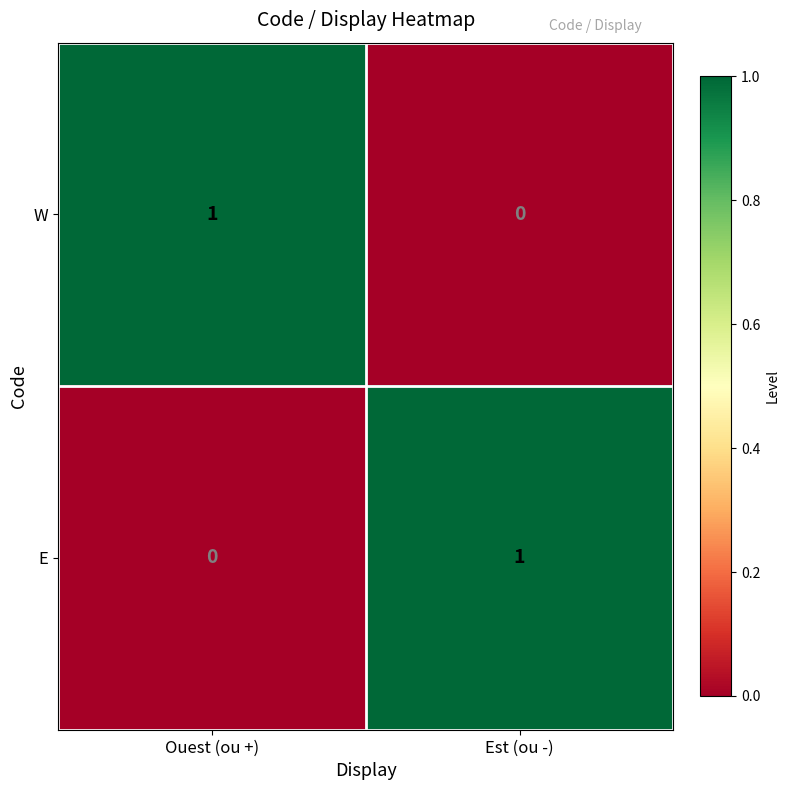

At how many categories does at least one series exceed 0?

2